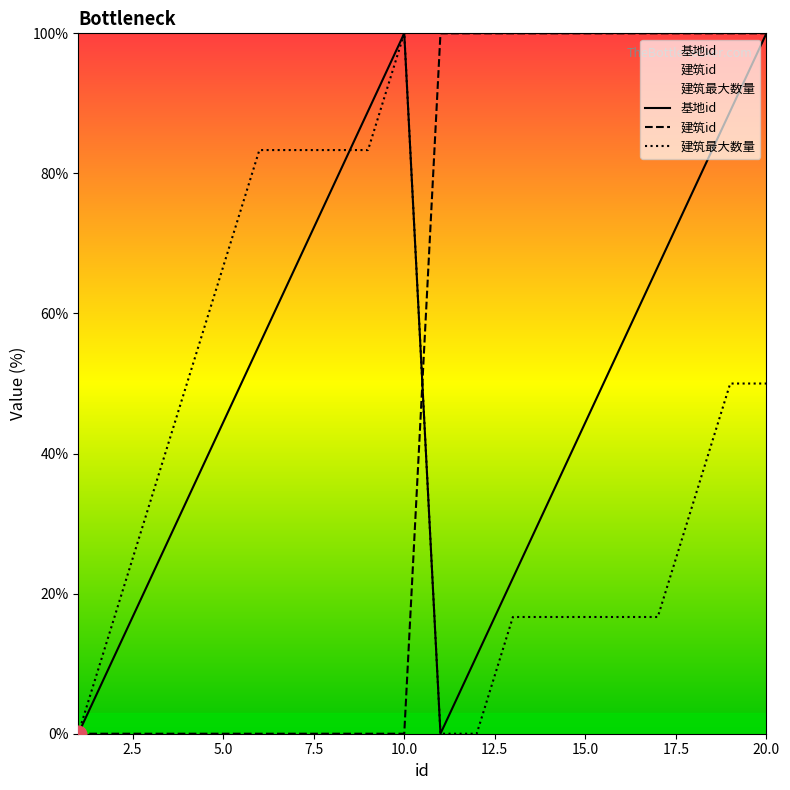

Between which two adjacent categories do 基地id and 建筑id first intersect?

10 and 11